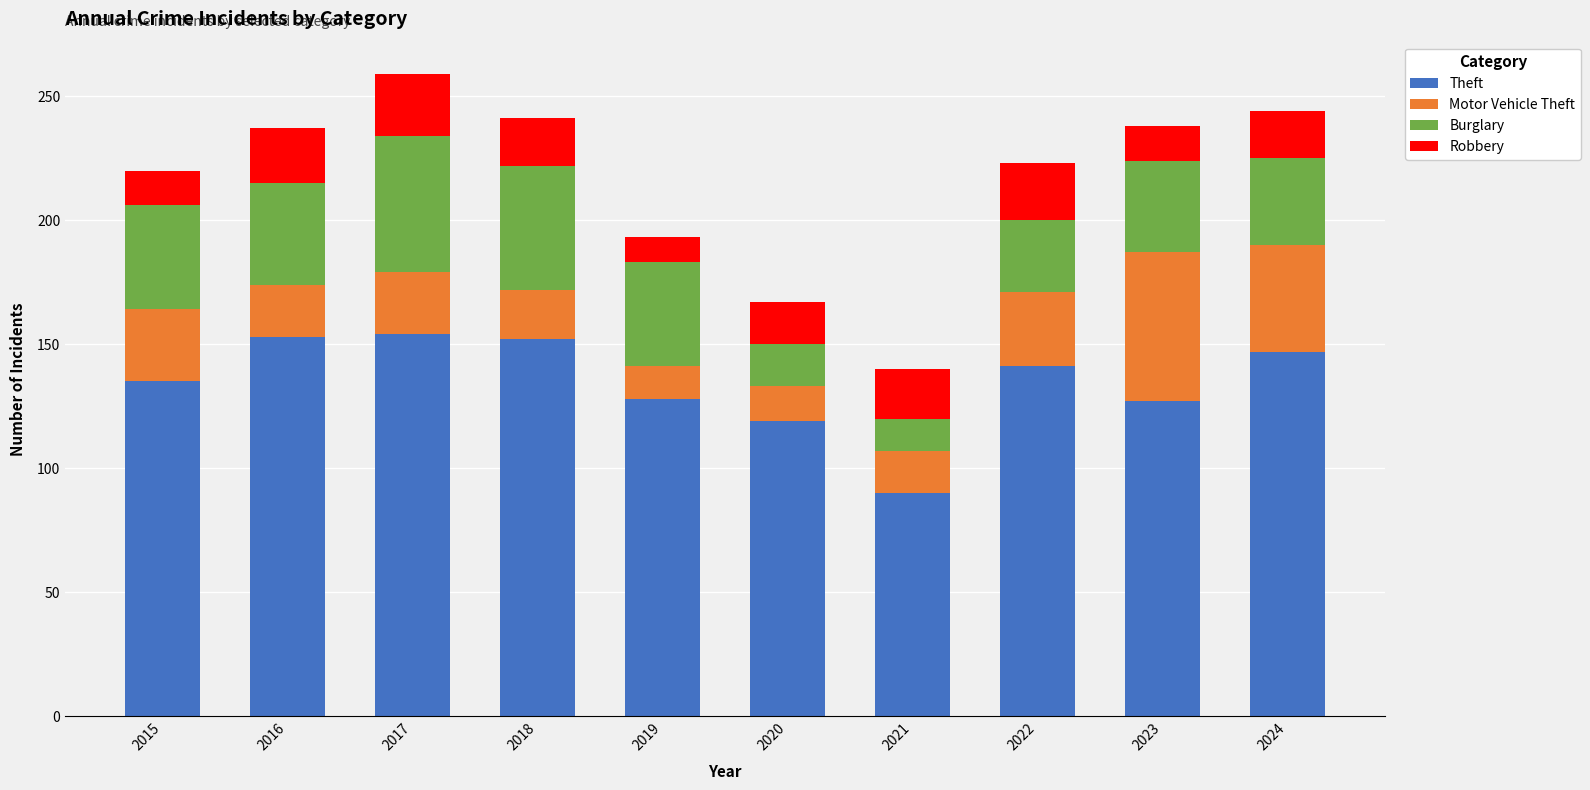

What are all the series names shown in the legend?

Theft, Motor Vehicle Theft, Burglary, Robbery